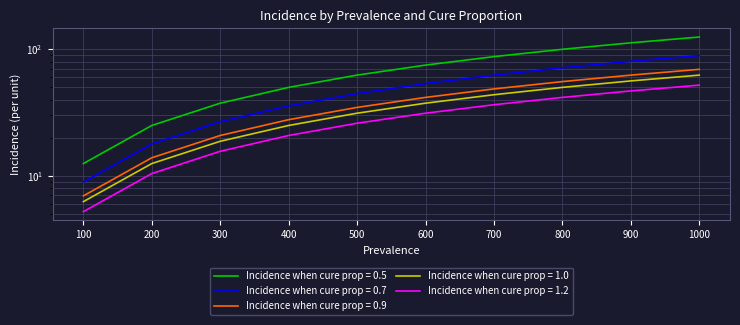

What are all the series names shown in the legend?

Incidence when cure prop = 0.5, Incidence when cure prop = 0.7, Incidence when cure prop = 0.9, Incidence when cure prop = 1.0, Incidence when cure prop = 1.2